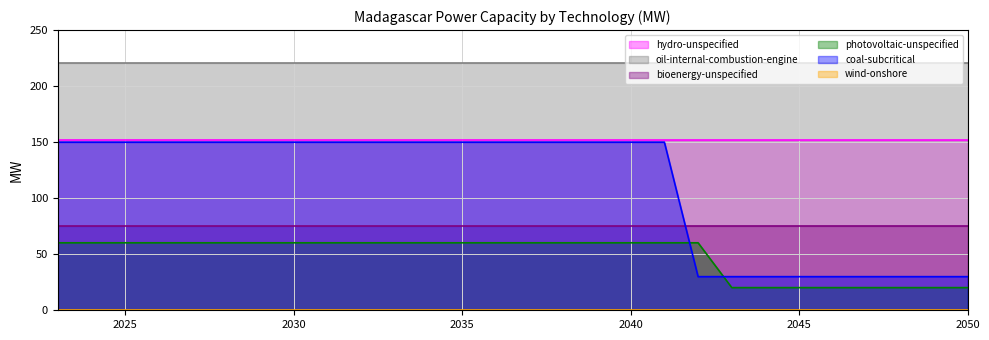

Reading left to right, extract all data points from this chart.

hydro-unspecified: 152.0	152.0	152.0	152.0	152.0	152.0	152.0	152.0	152.0	152.0	152.0	152.0	152.0	152.0	152.0	152.0	152.0	152.0	152.0	152.0	152.0	152.0	152.0	152.0	152.0	152.0	152.0	152.0
oil-internal-combustion-engine: 221.0	221.0	221.0	221.0	221.0	221.0	221.0	221.0	221.0	221.0	221.0	221.0	221.0	221.0	221.0	221.0	221.0	221.0	221.0	221.0	221.0	221.0	221.0	221.0	221.0	221.0	221.0	221.0
bioenergy-unspecified: 75.0	75.0	75.0	75.0	75.0	75.0	75.0	75.0	75.0	75.0	75.0	75.0	75.0	75.0	75.0	75.0	75.0	75.0	75.0	75.0	75.0	75.0	75.0	75.0	75.0	75.0	75.0	75.0
photovoltaic-unspecified: 60.2	60.2	60.2	60.2	60.2	60.2	60.2	60.2	60.2	60.2	60.2	60.2	60.2	60.2	60.2	60.2	60.2	60.2	60.2	60.2	20.2	20.2	20.2	20.2	20.2	20.2	20.2	20.2
coal-subcritical: 150.0	150.0	150.0	150.0	150.0	150.0	150.0	150.0	150.0	150.0	150.0	150.0	150.0	150.0	150.0	150.0	150.0	150.0	150.0	30.0	30.0	30.0	30.0	30.0	30.0	30.0	30.0	30.0
wind-onshore: 0.0	0.0	0.0	0.0	0.0	0.0	0.0	0.0	0.0	0.0	0.0	0.0	0.0	0.0	0.0	0.0	0.0	0.0	0.0	0.0	0.0	0.0	0.0	0.0	0.0	0.0	0.0	0.0